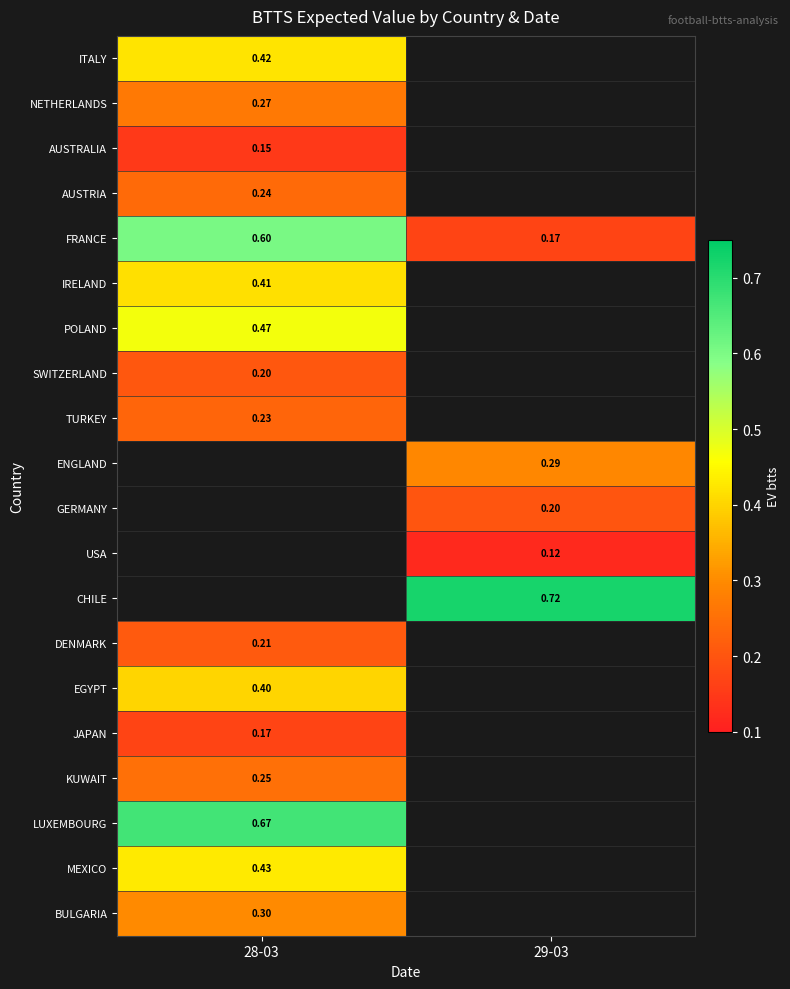

What is the maximum value shown in the chart?

0.7